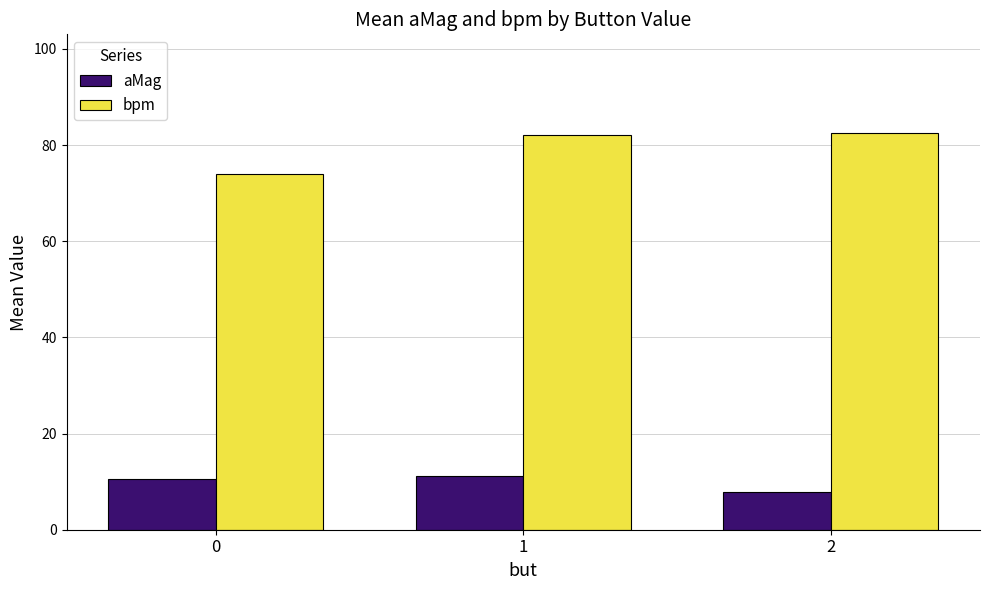

How many bars are there in total?

6